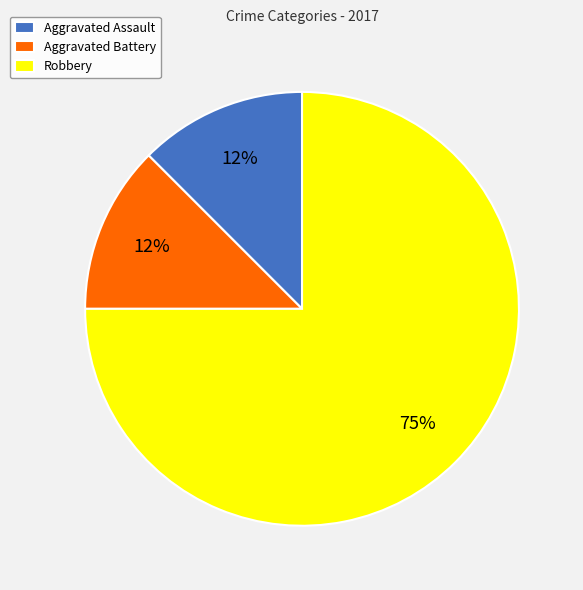

Combined, do Aggravated Assault and Robbery account for over 50%?

Yes